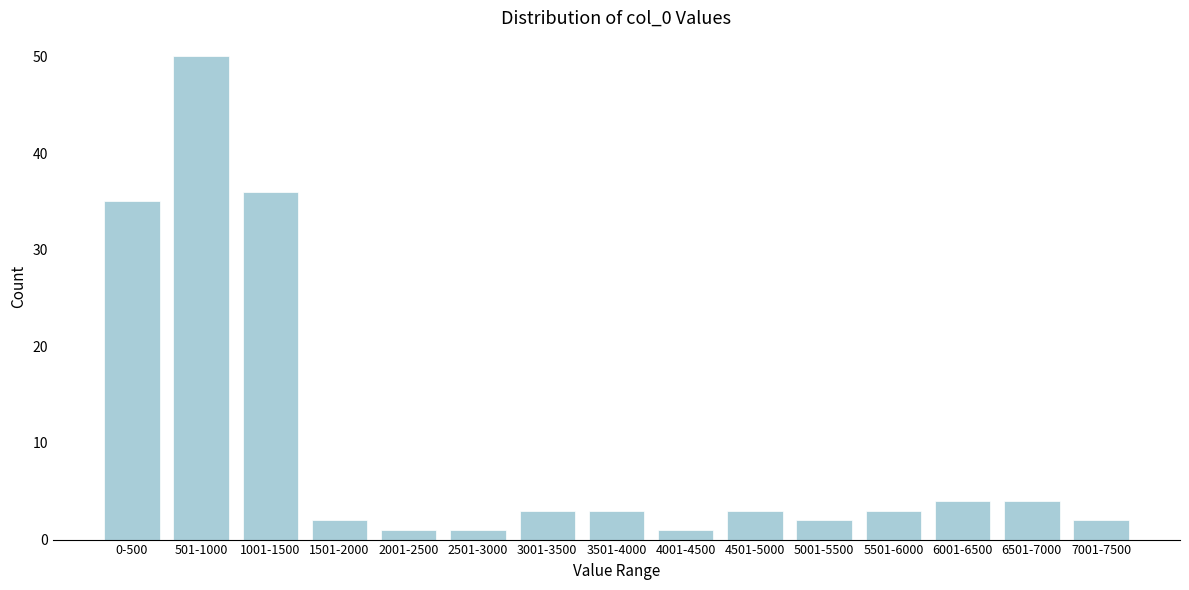

Reading right to left, list all the values displayed in this chart.

2	4	4	3	2	3	1	3	3	1	1	2	36	50	35